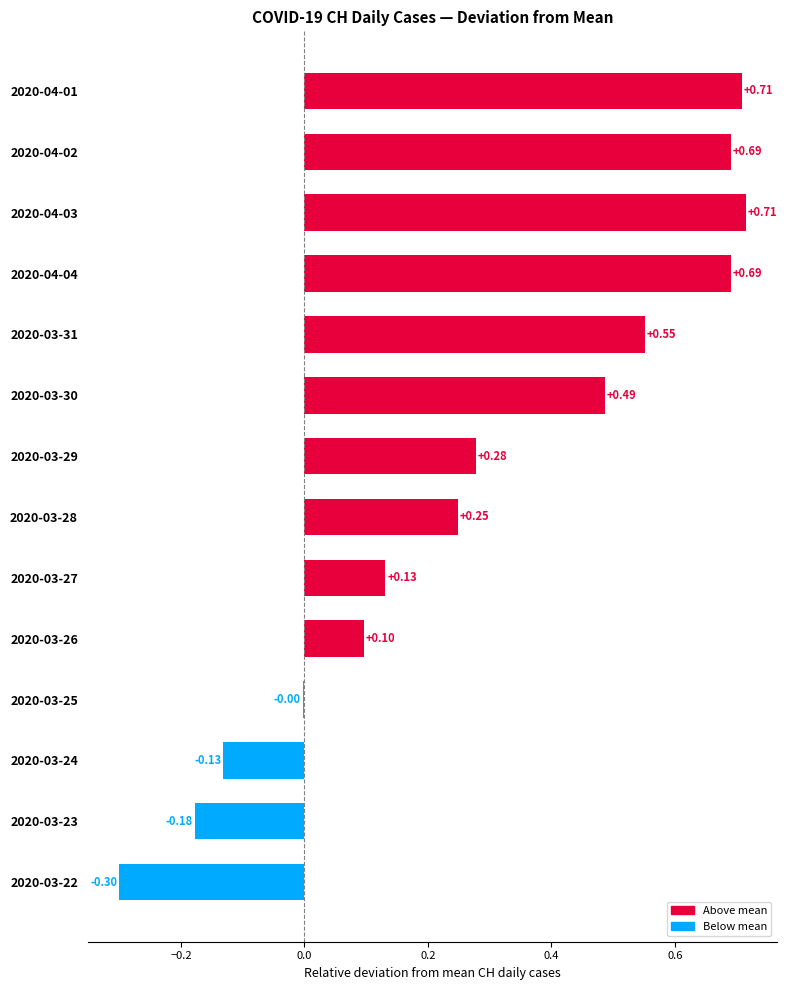

How many data points are above 0?

10